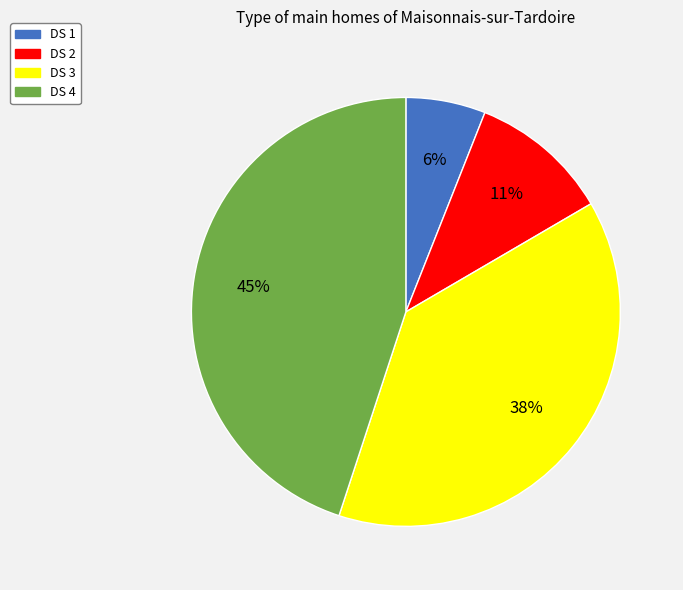

True or false: DS 3 accounts for 38% of the total.

True